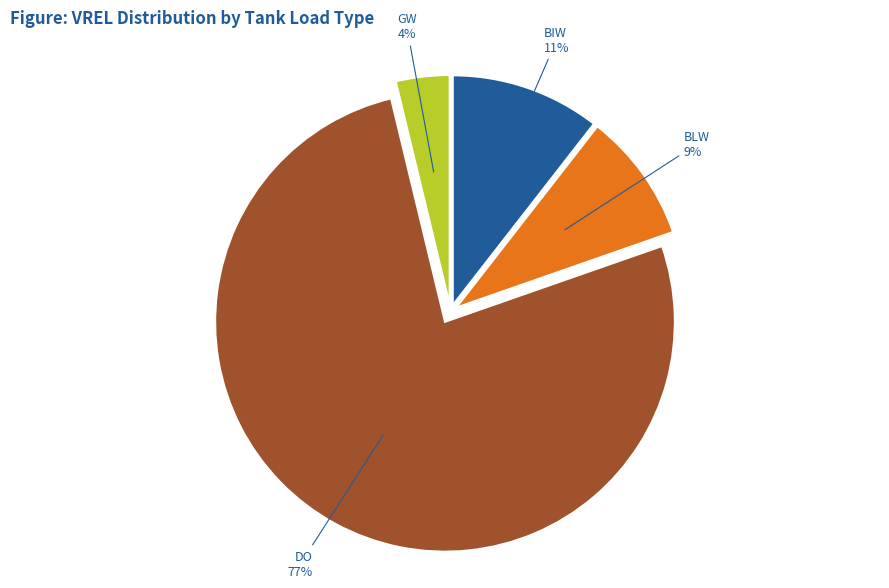

Does any single category account for the majority?

Yes